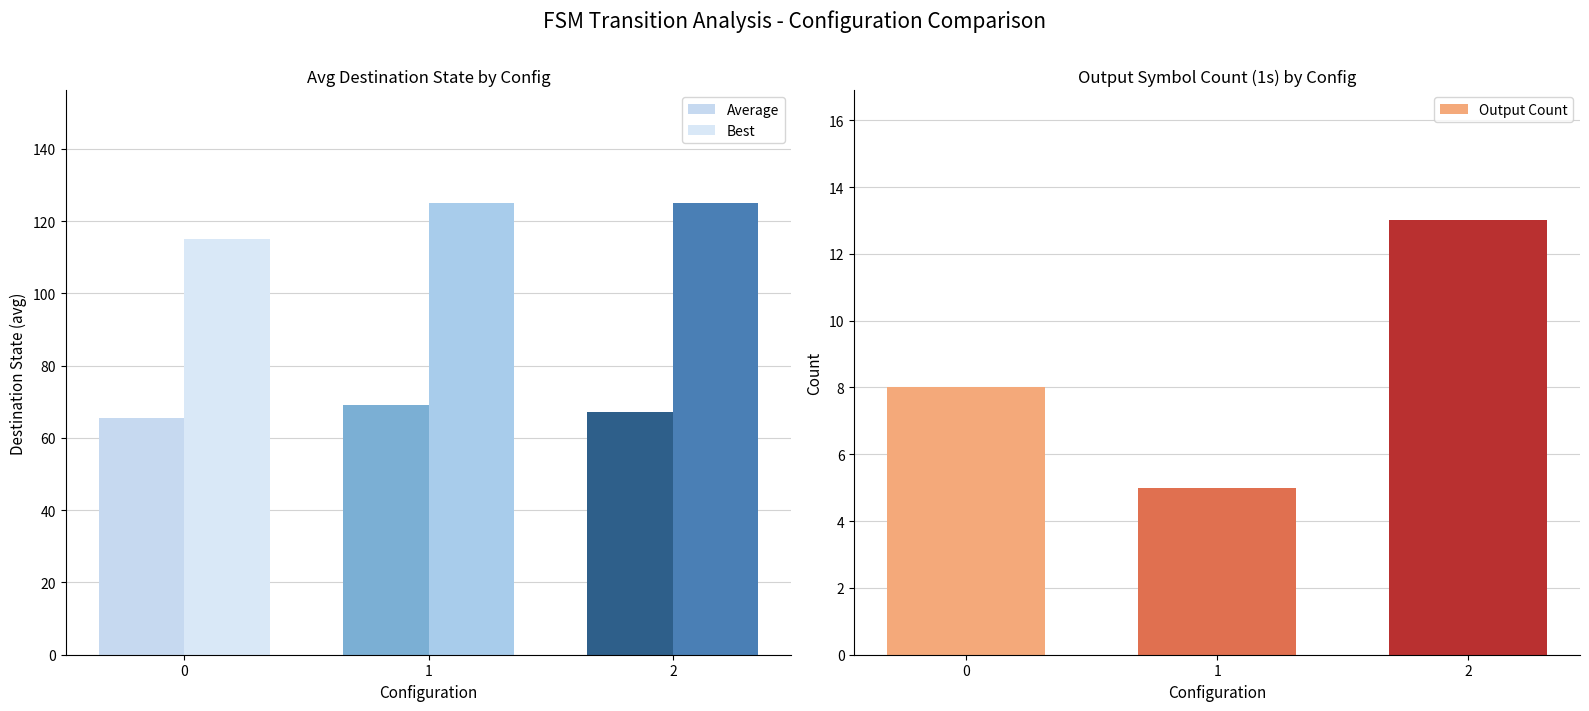

What is the total value across all series at 0?

188.6